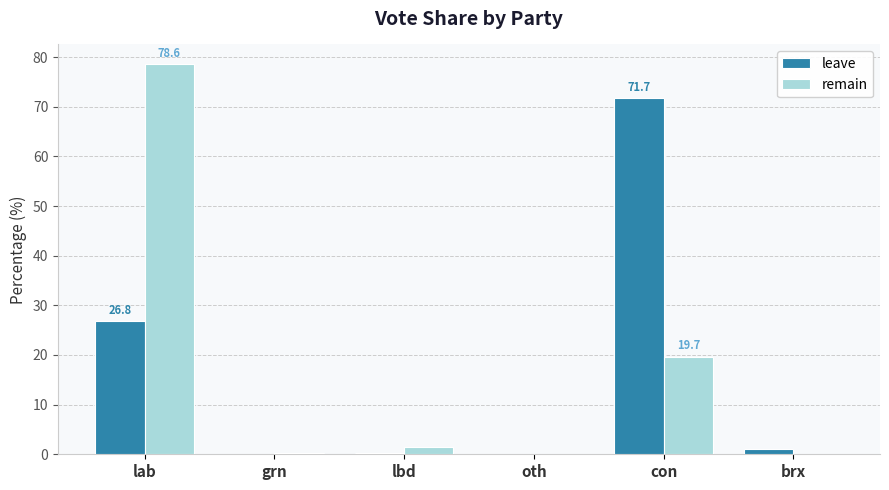

The value of leave at lab is 26.8. True or false?

True